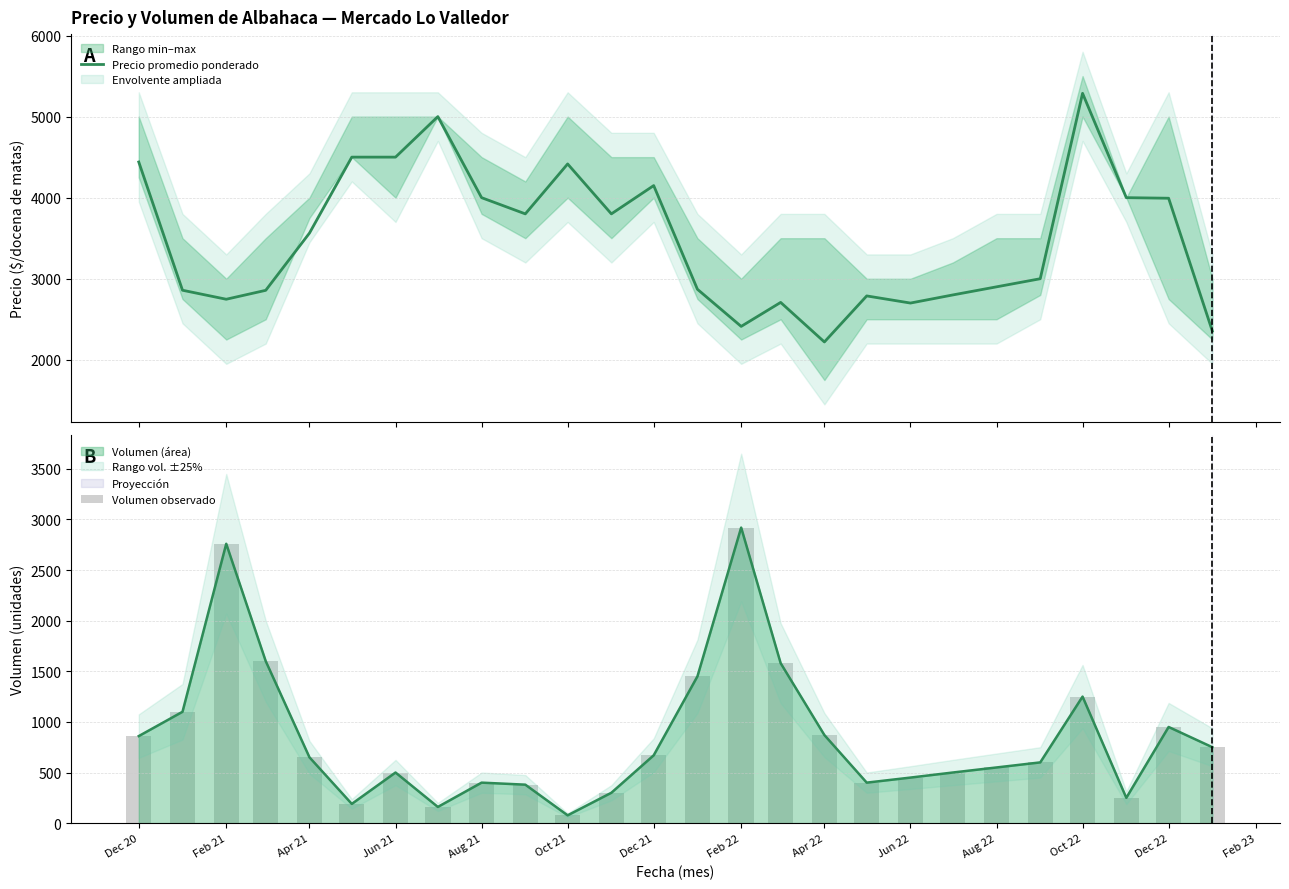

What is the value of the Volumen observado bar at the 12th from the left?

300